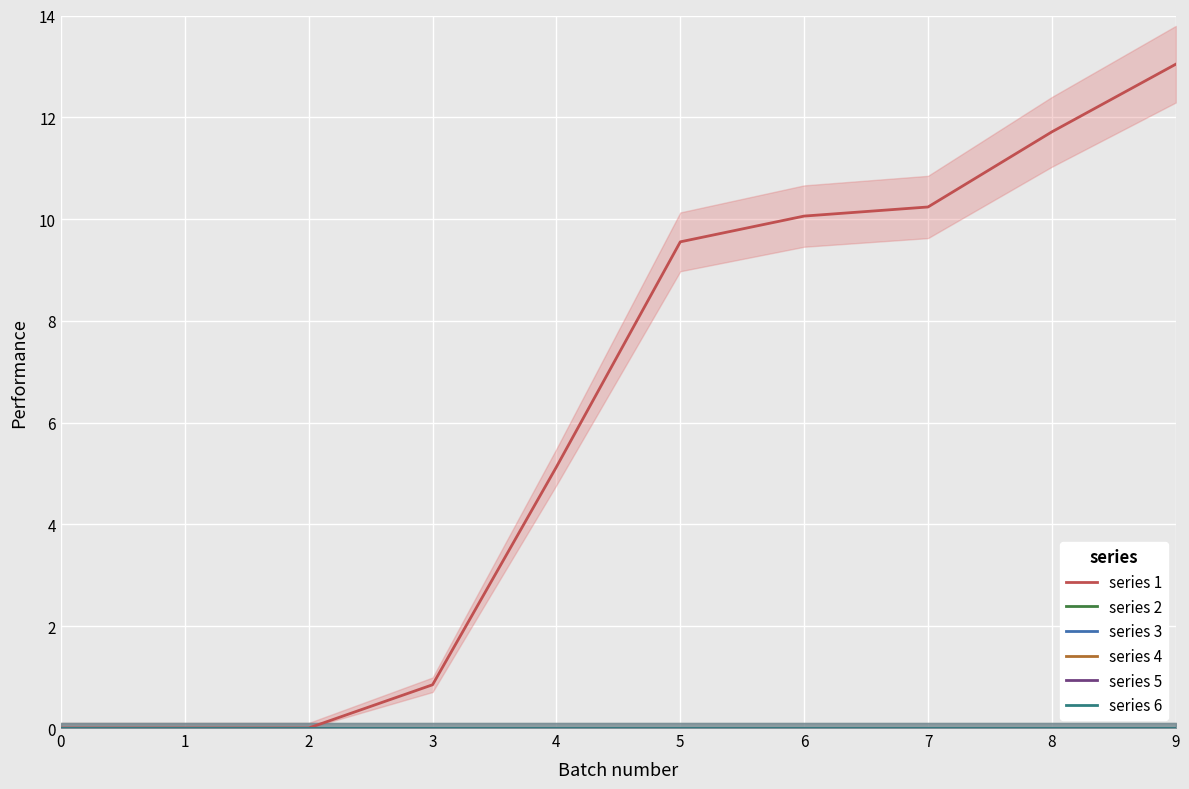

The series 1 series shows 7.3 at 4. True or false?

False